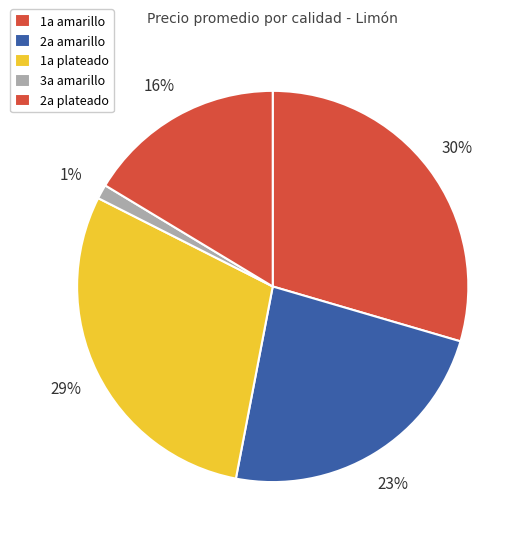

Count the number of slices in the pie.

5